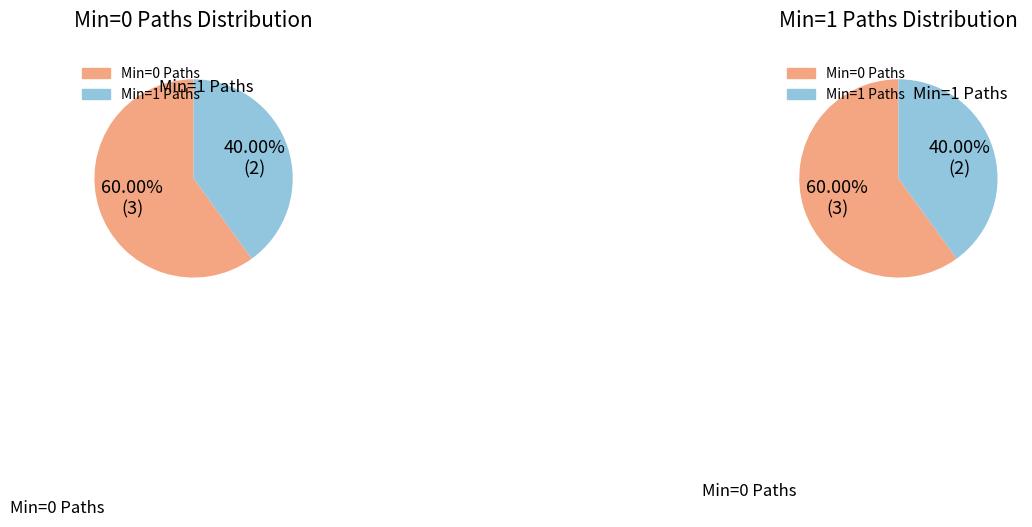

True or false: Extension.extension accounts for 1% of the total.

False